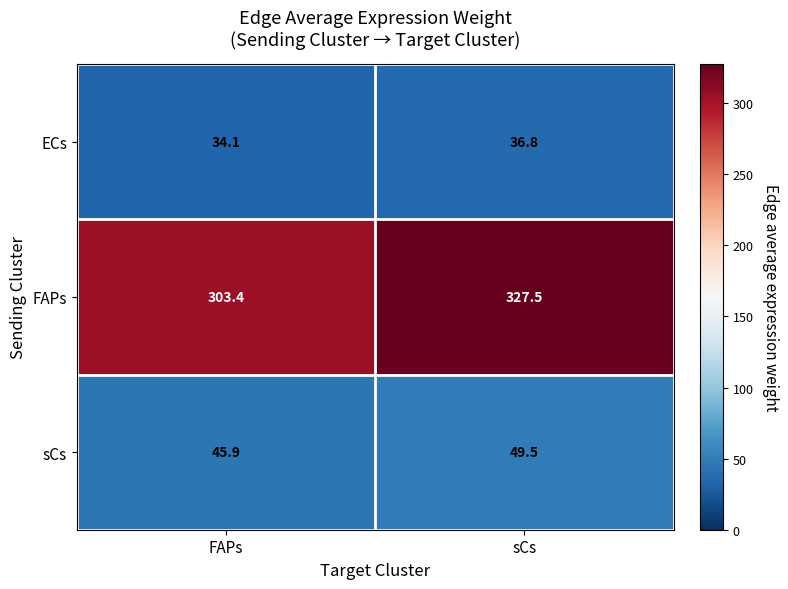

Read the ECs value at FAPs.

34.1